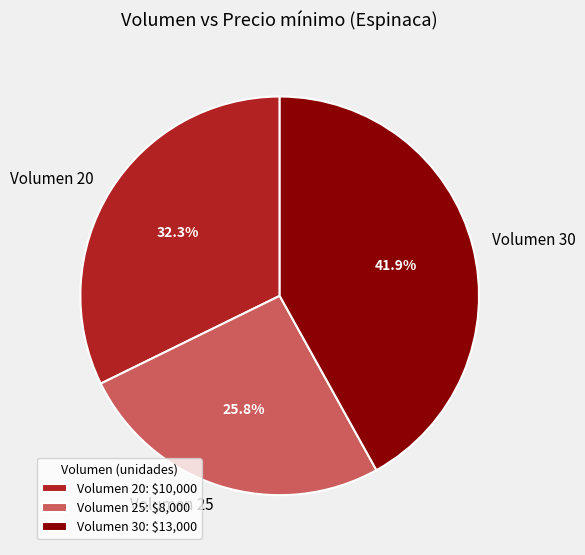

Is Volumen 25 the majority of the pie?

No